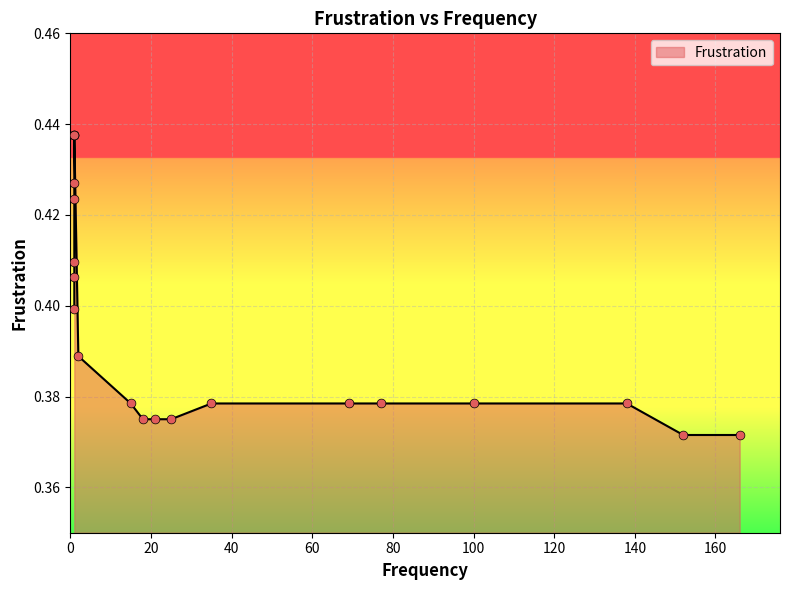

Between 1 and 100, which is larger?

1